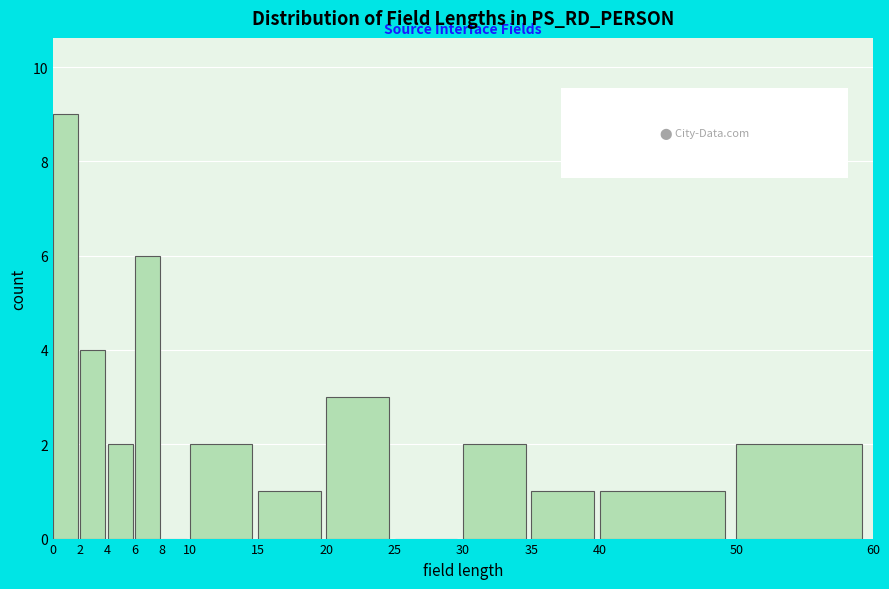

What is the height of the bar covering 40 to 50 on the x-axis? The values are not printed on the chart, so give them approximately, as read against the axis.

1